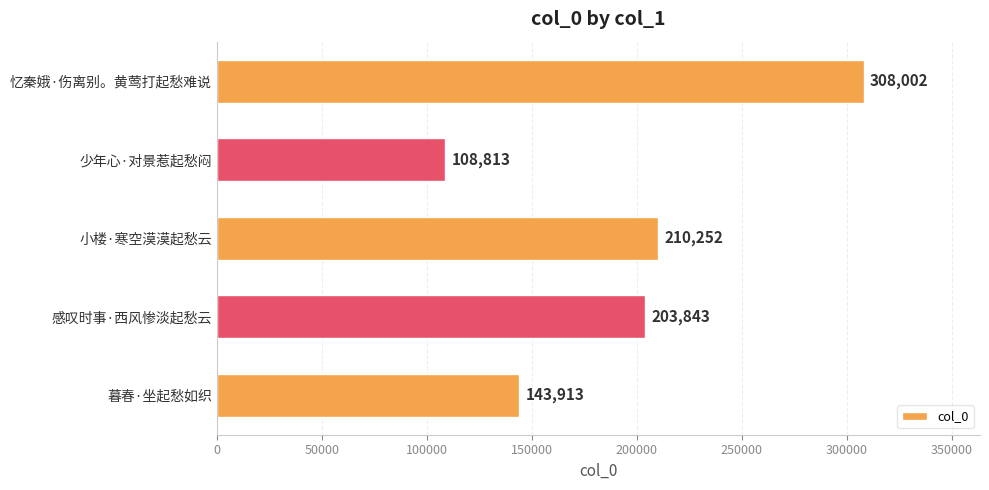

What is the difference between the maximum and minimum values?

199189